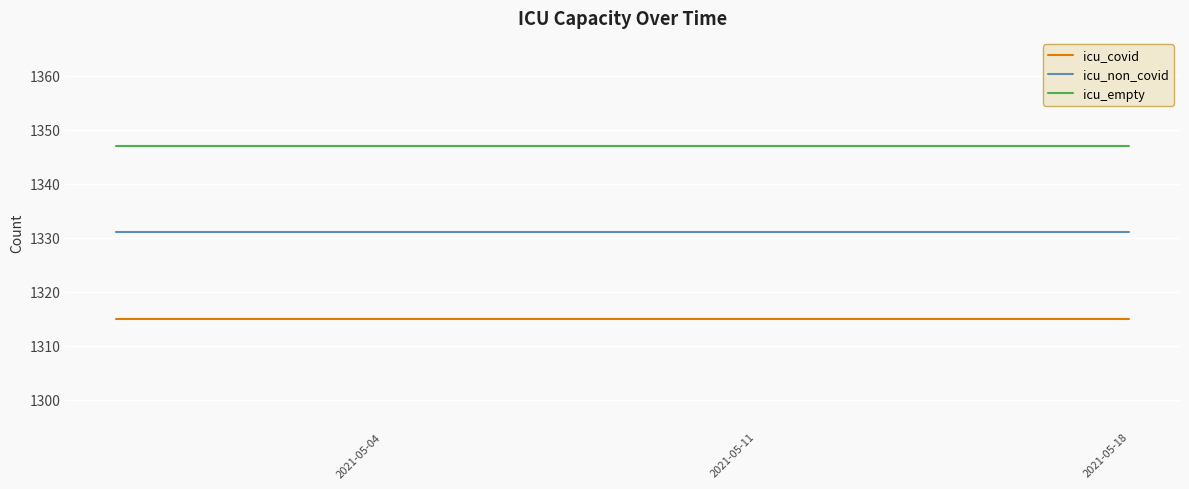

At which category is the sum across all series the highest?

2021-05-18